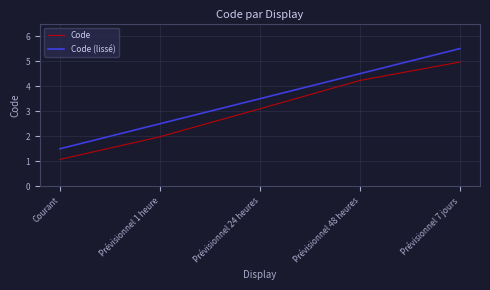

Which series has the widest spread of values?

Code (lissé)